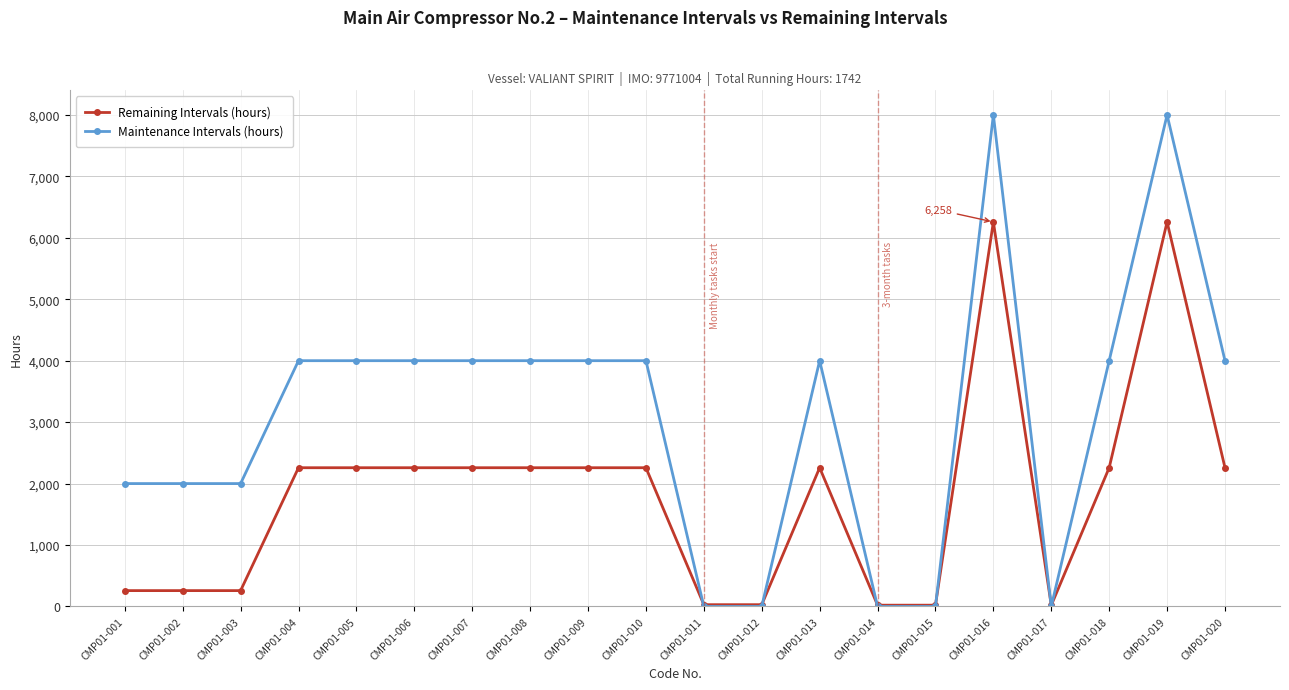

Between which two adjacent categories do Maintenance Intervals (hours) and Remaining Intervals (hours) first intersect?

CMP01-010 and CMP01-011